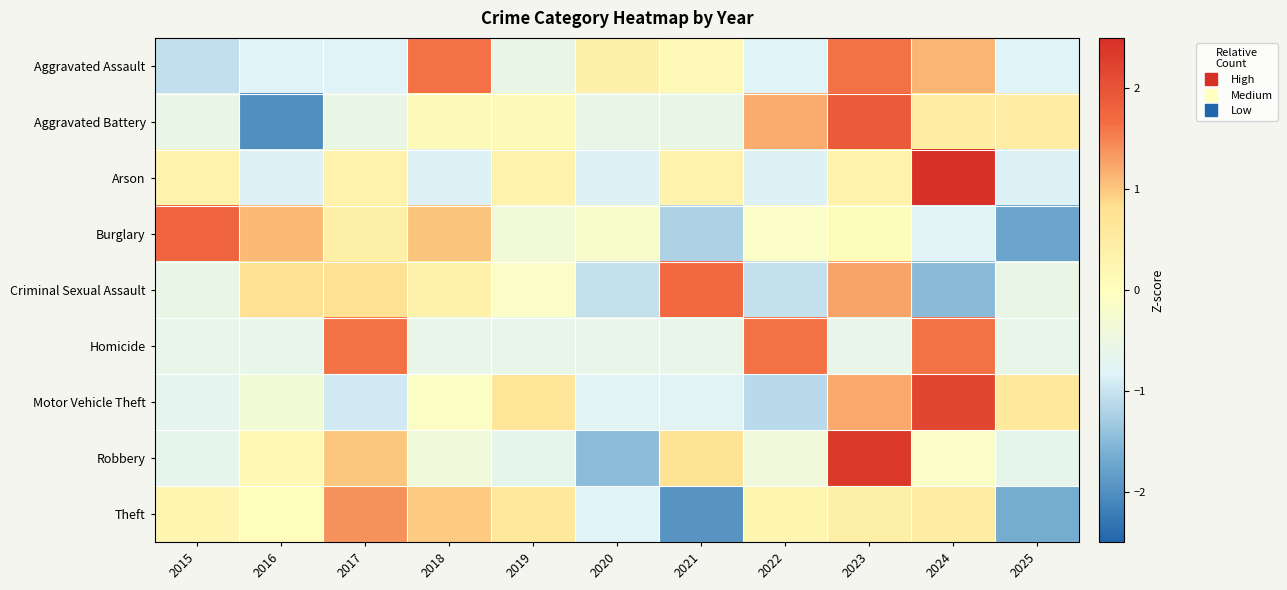

What is the smallest value displayed?

-2.0